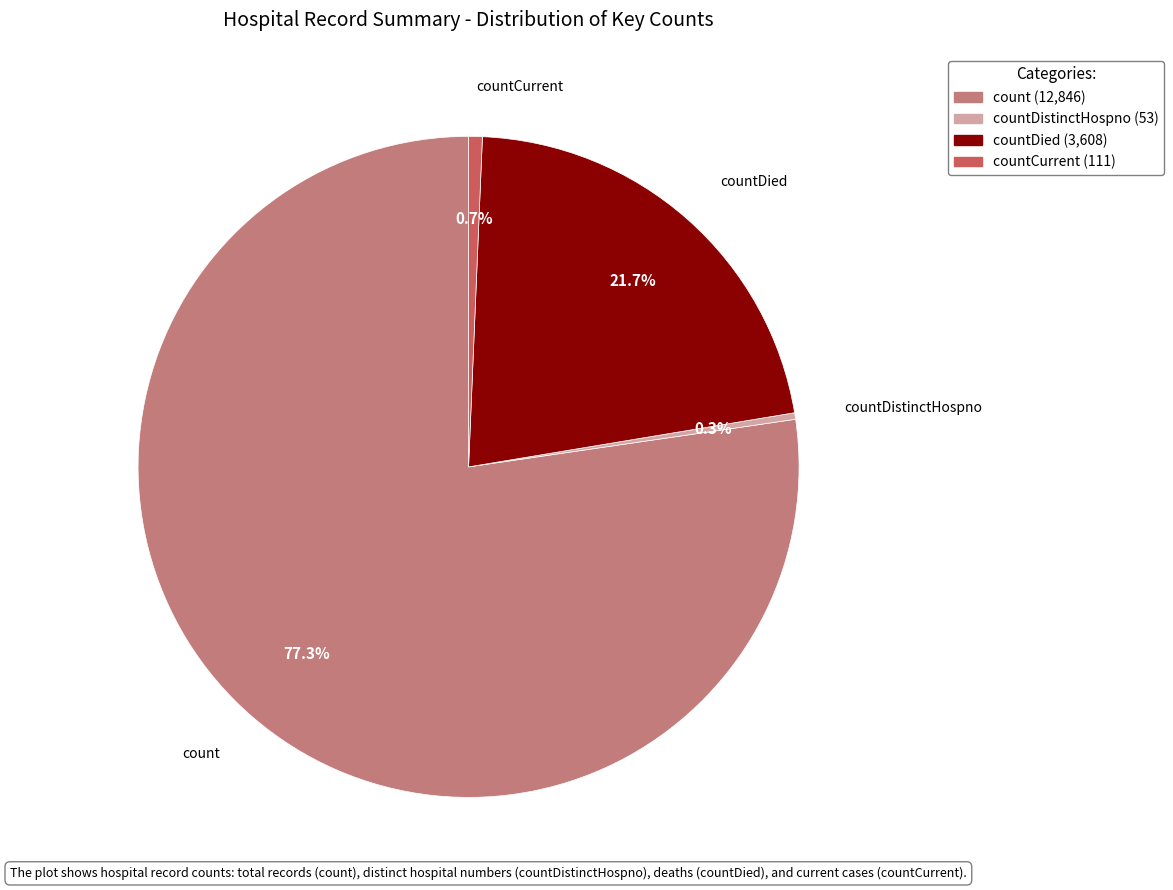

Which category has the biggest portion of the pie?

count